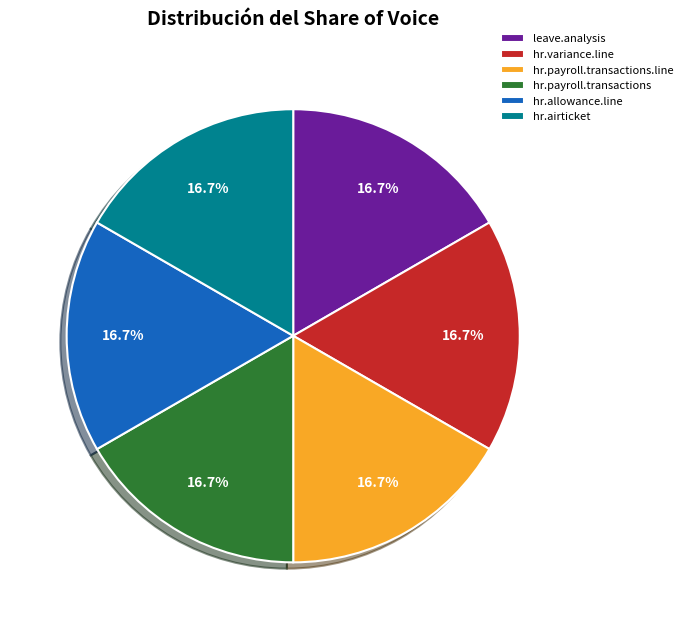

How much of the chart is everything except hr.airticket?

83.3%